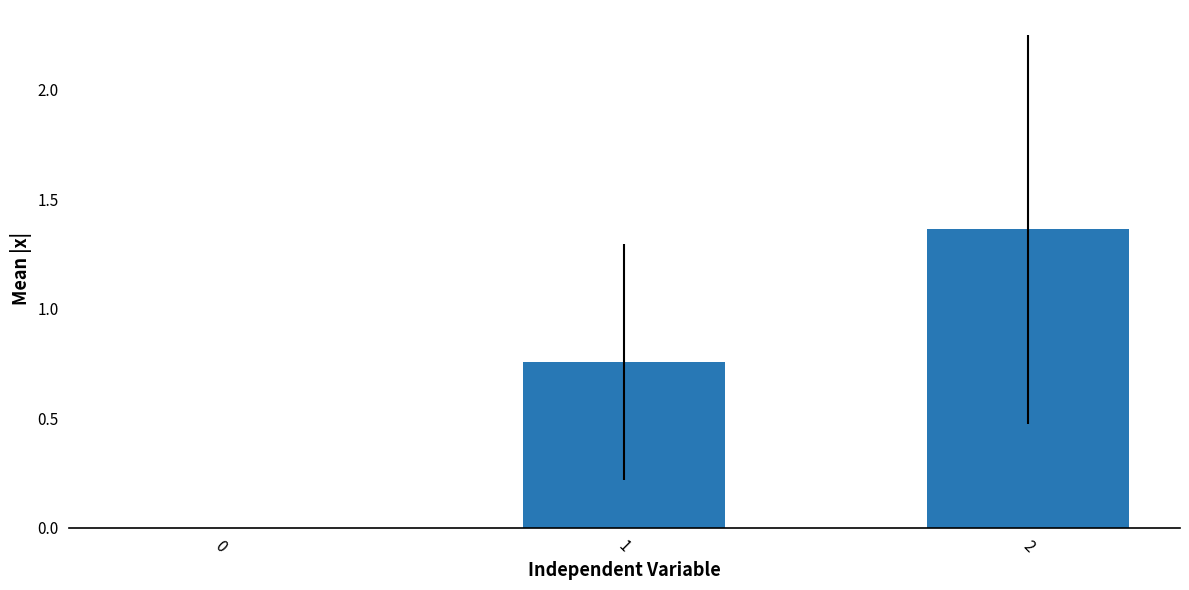

How many values are above zero?

2